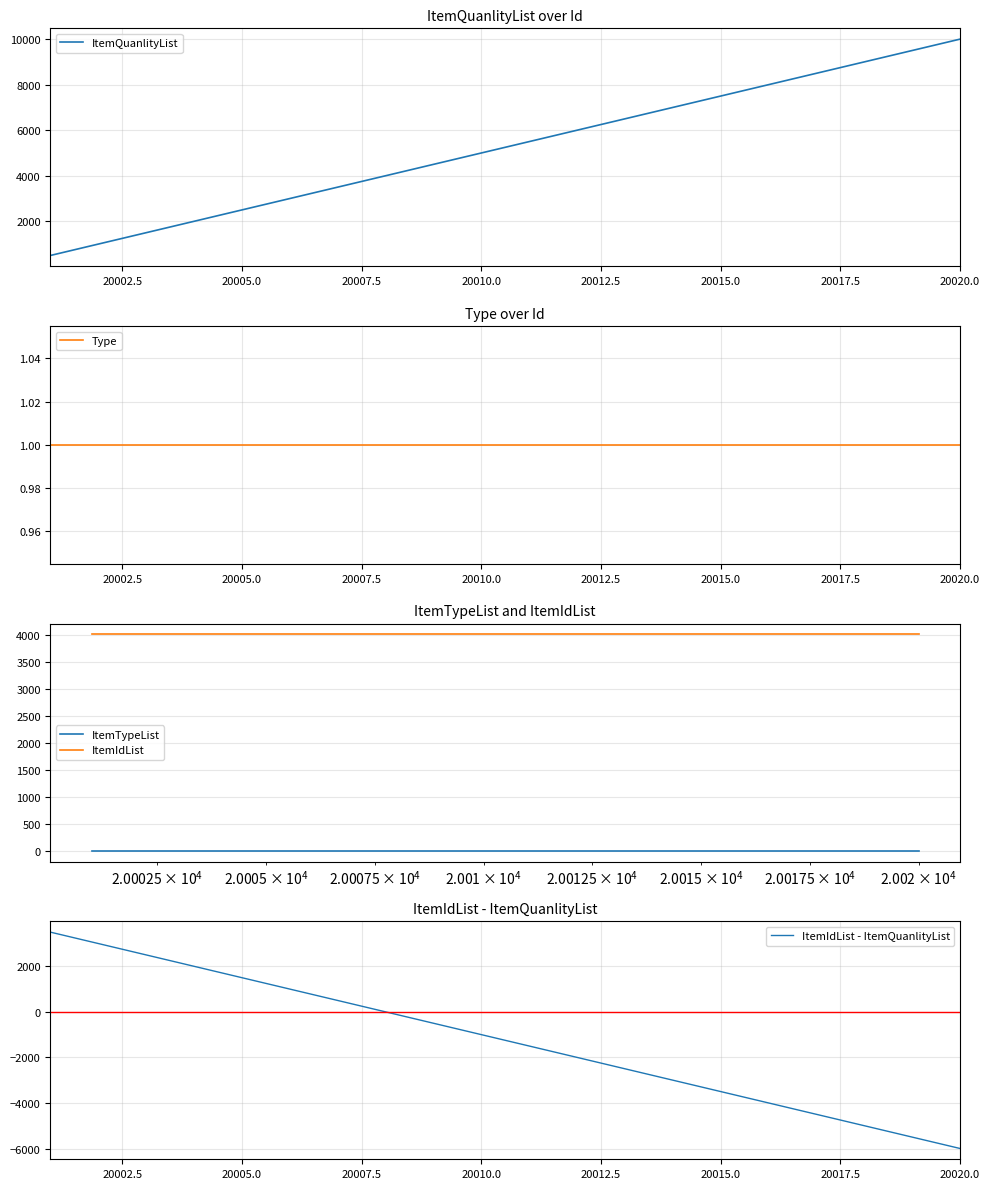

True or false: ItemTypeList and ItemIdList intersect in this chart.

False